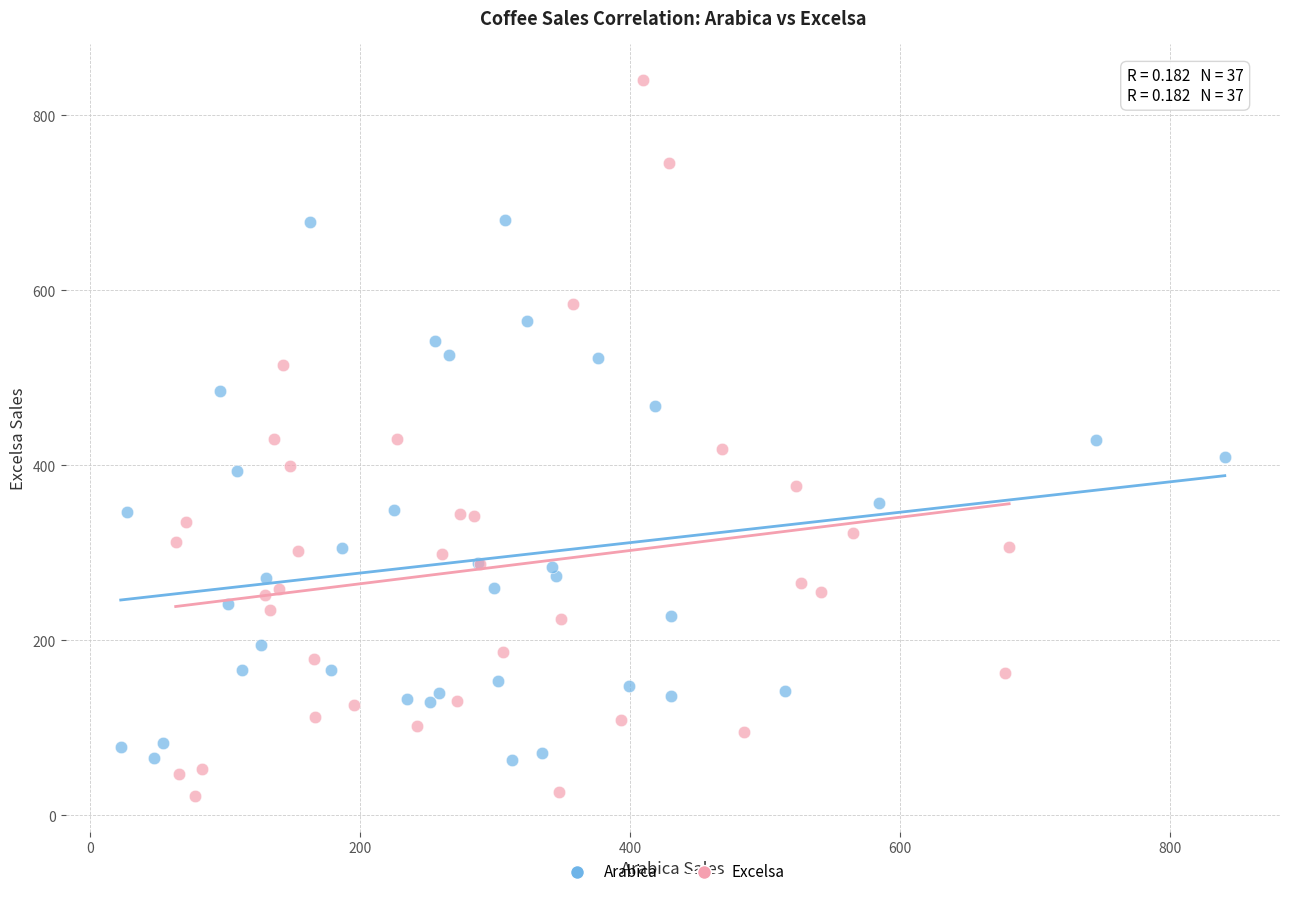

Which series contains the highest Y value?

Excelsa